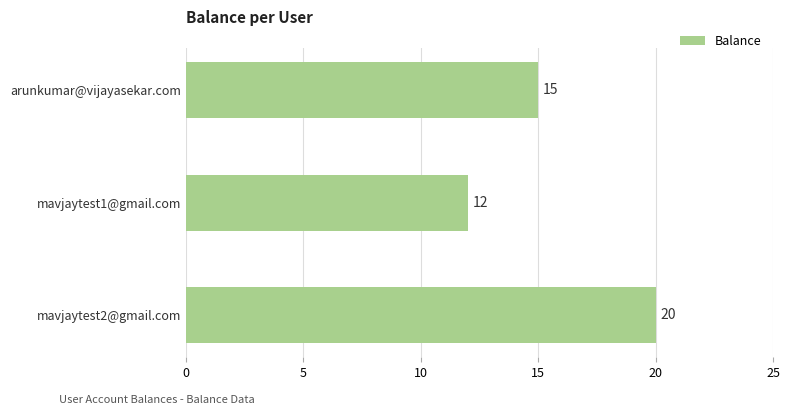

Are the bars horizontal?

Yes